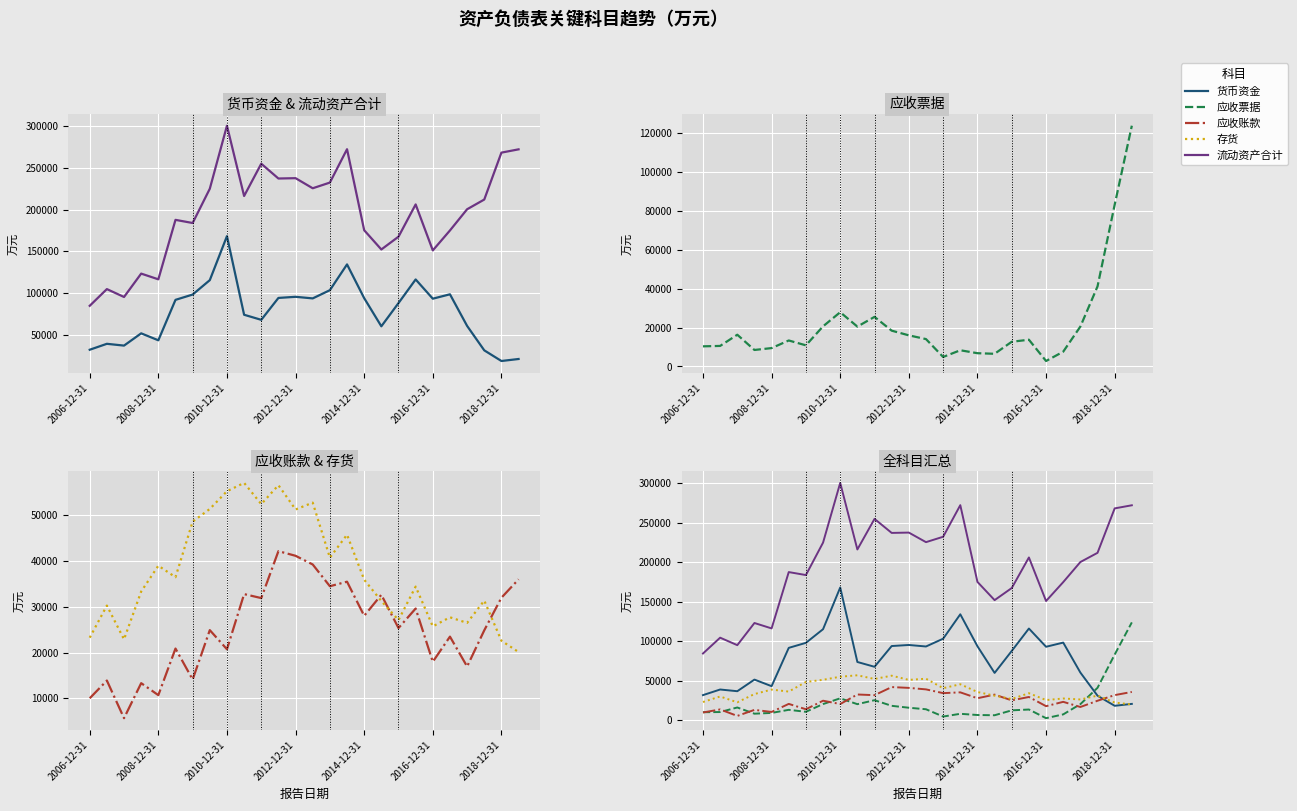

What position from the left is 2014-12-31?

17